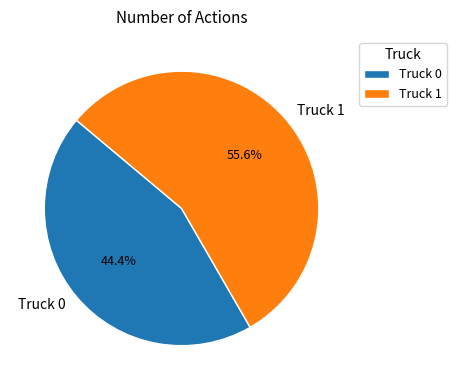

To the nearest percent, what is the difference between the largest and smallest slice percentages?

11%